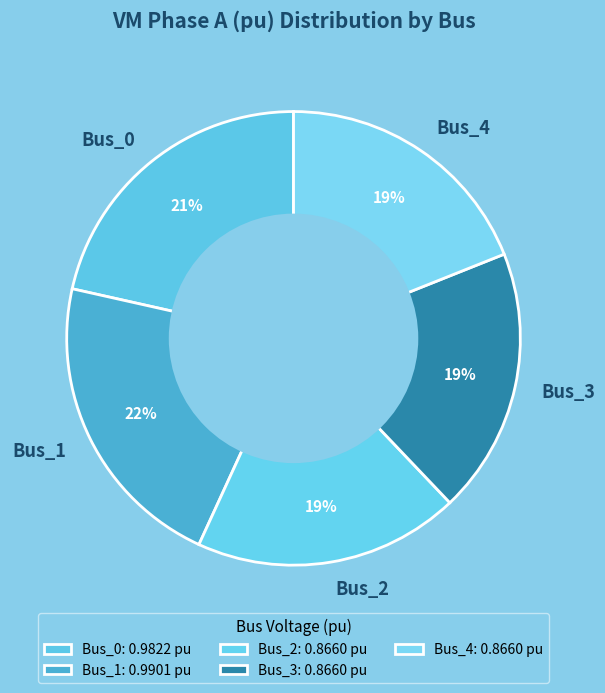

How many segments does this pie chart have?

5